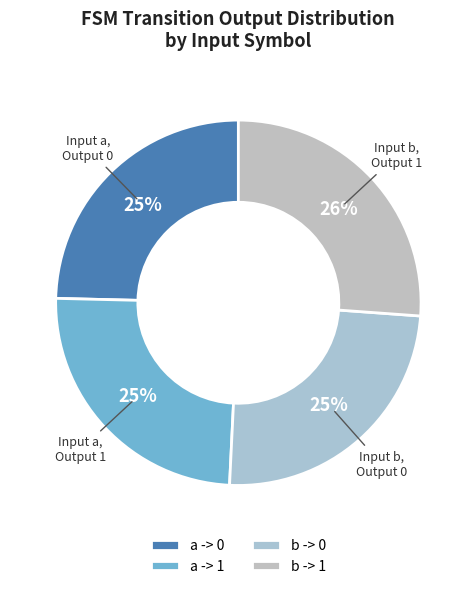

Which slice is the largest?

b -> 1